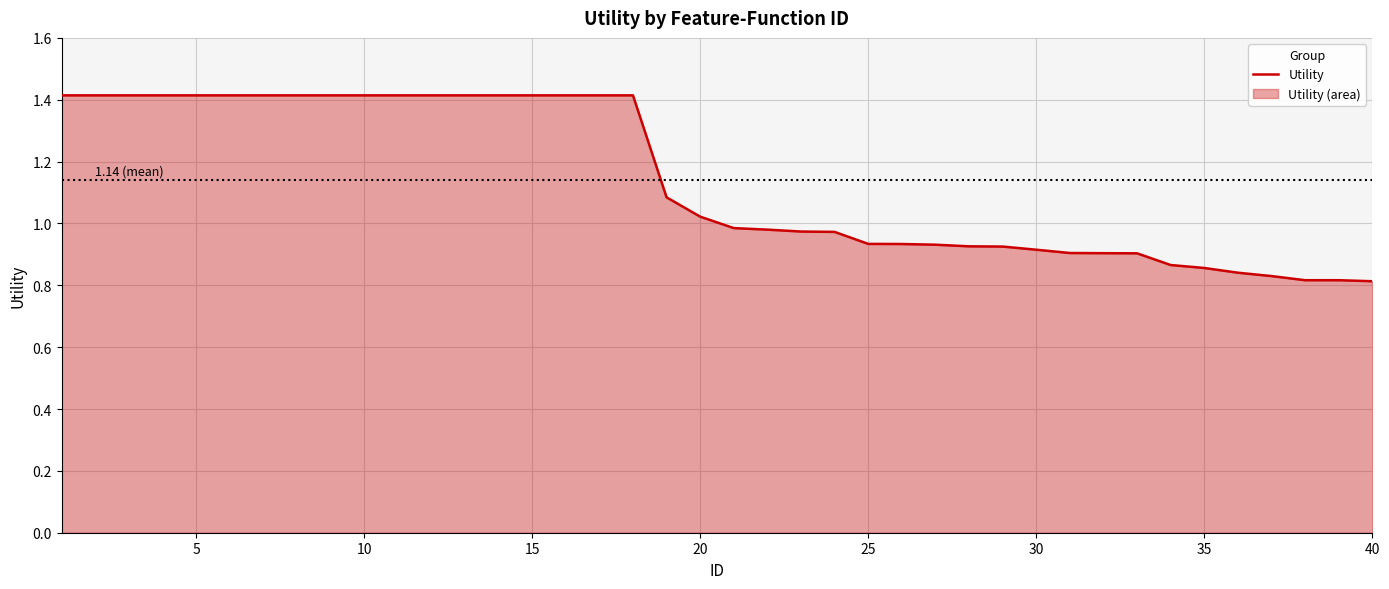

Reading left to right, list all the values displayed in this chart.

1.4	1.4	1.4	1.4	1.4	1.4	1.4	1.4	1.4	1.4	1.4	1.4	1.4	1.4	1.4	1.4	1.4	1.4	1.1	1.0	1.0	1.0	1.0	1.0	0.9	0.9	0.9	0.9	0.9	0.9	0.9	0.9	0.9	0.9	0.9	0.8	0.8	0.8	0.8	0.8